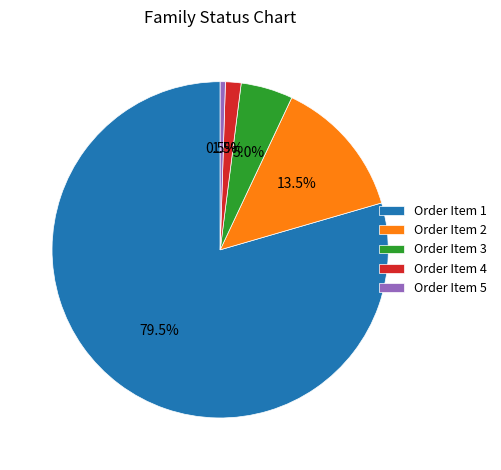

To the nearest percent, what is the difference between the largest and smallest slice percentages?

79%